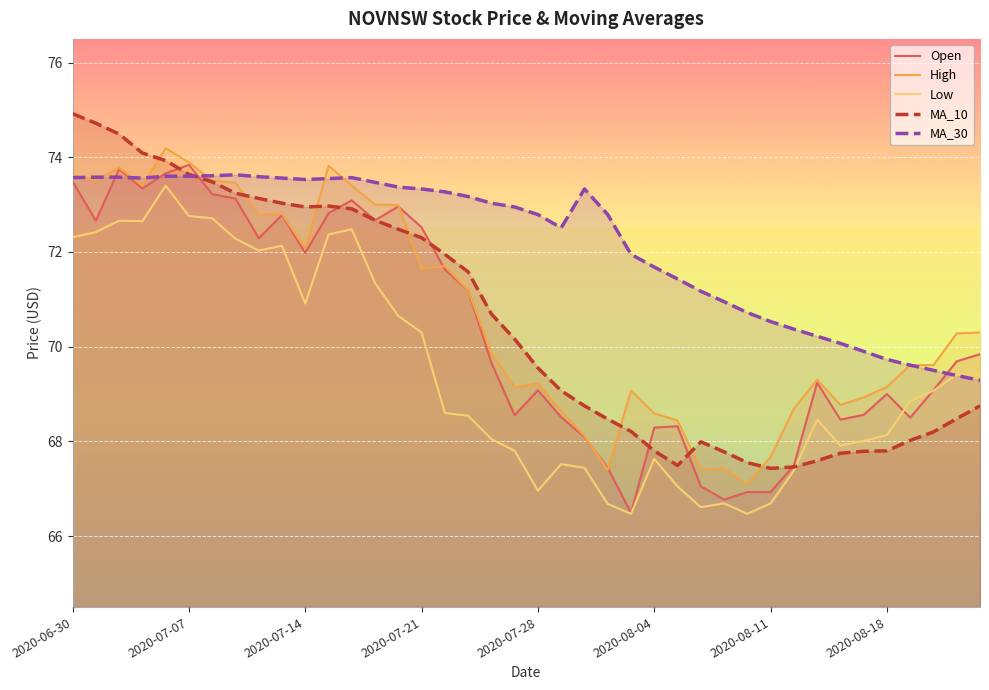

True or false: Low and High intersect in this chart.

False